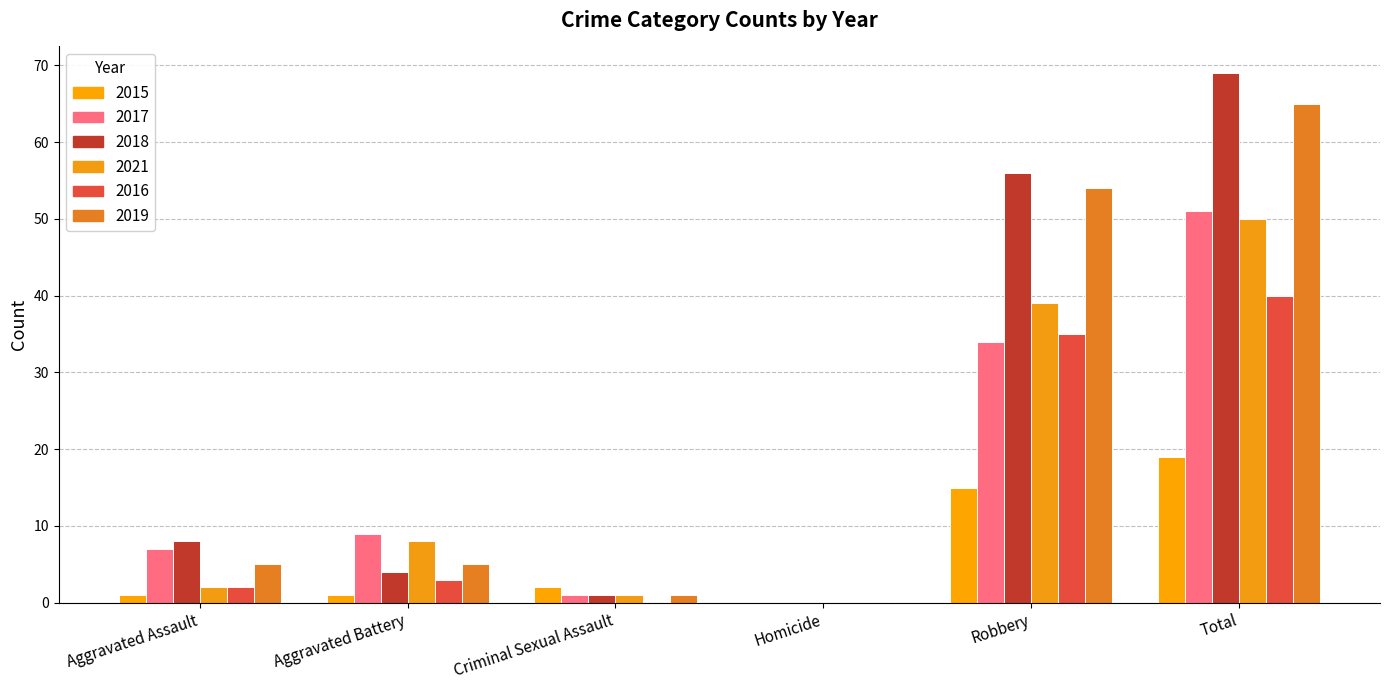

Reading left to right, extract all data points from this chart.

2015: 1	1	2	0	15	19
2017: 7	9	1	0	34	51
2018: 8	4	1	0	56	69
2021: 2	8	1	0	39	50
2016: 2	3	0	0	35	40
2019: 5	5	1	0	54	65